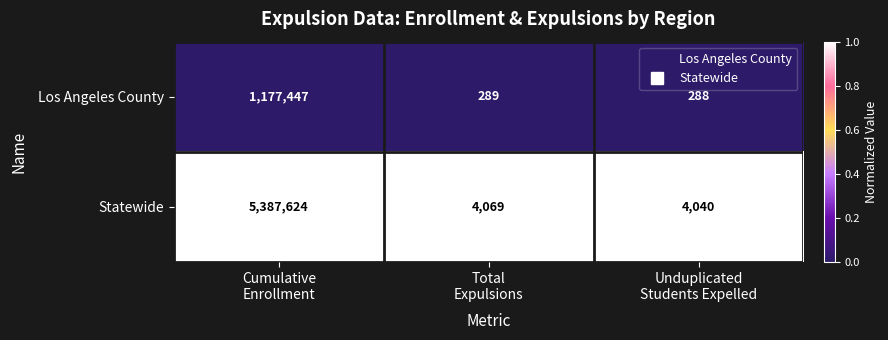

Reading left to right, what are all the values shown in this chart?

Los Angeles County: 1177447	289	288
Statewide: 5387624	4069	4040